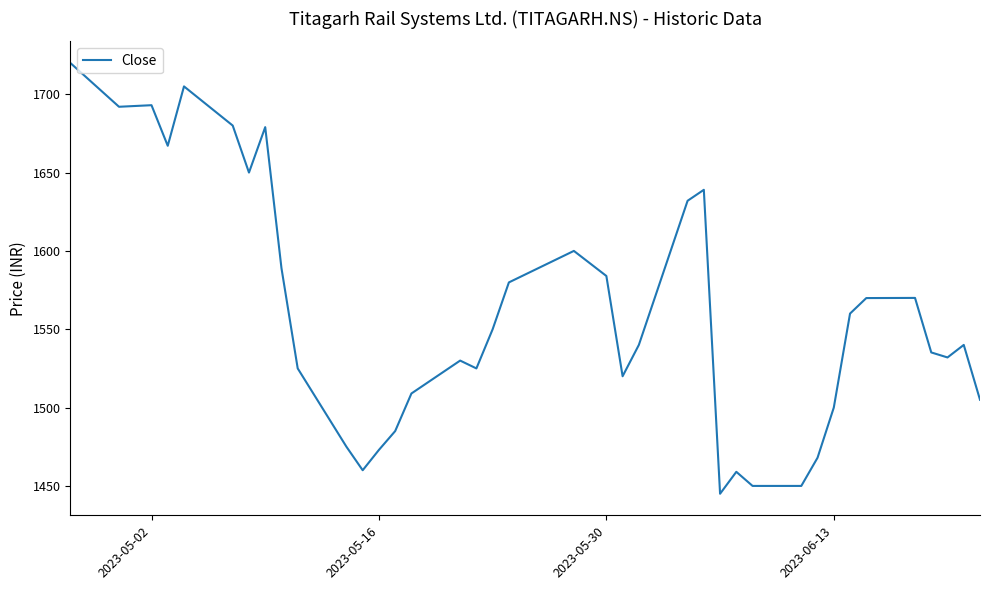

What is the difference between the maximum and minimum values?

275.0